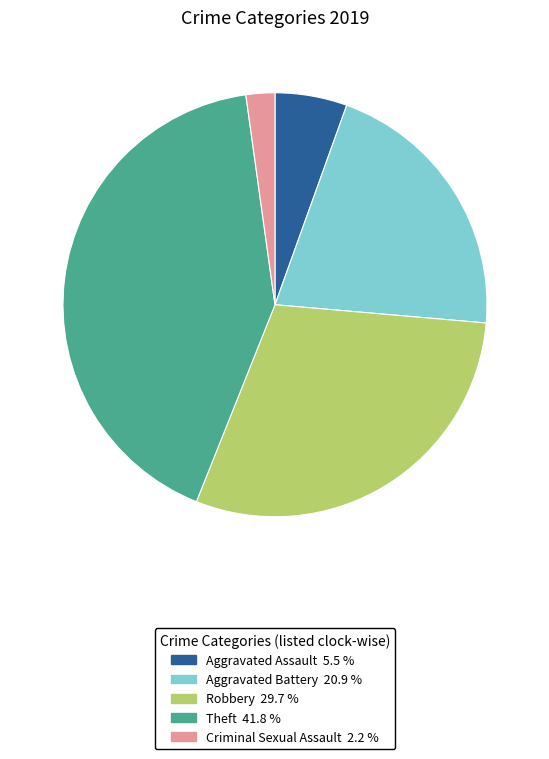

Does any single category account for the majority?

No